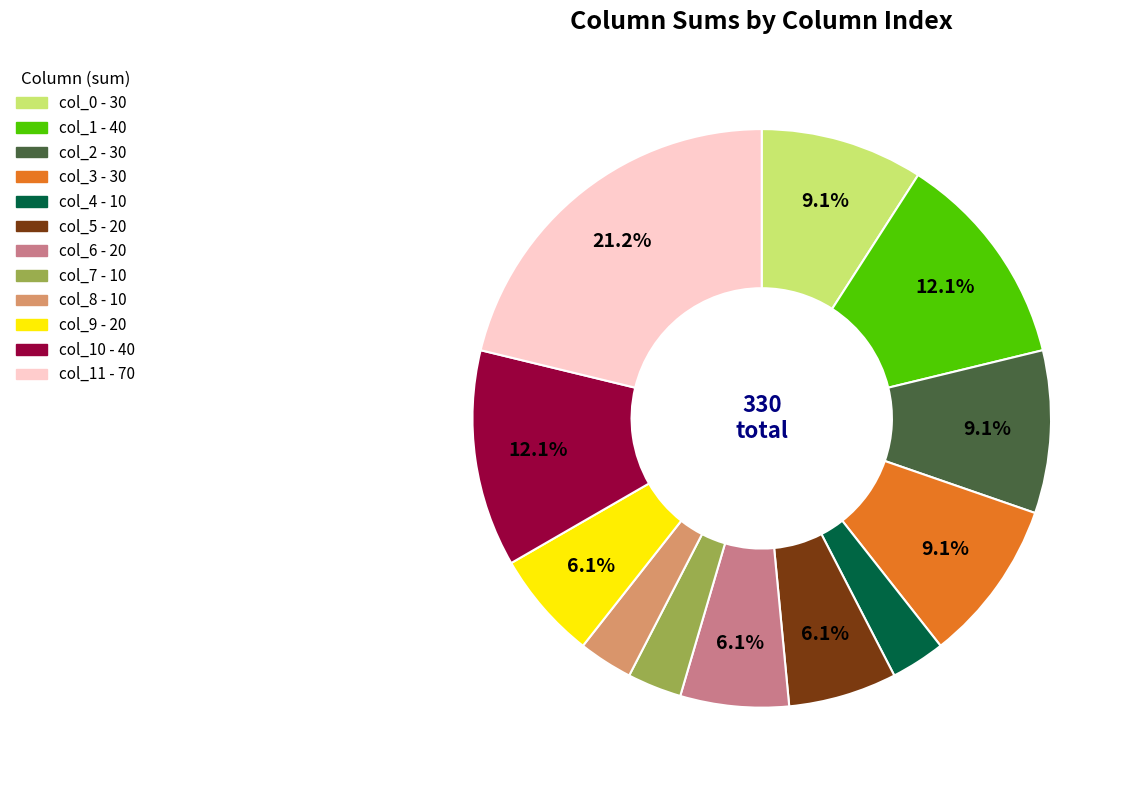

How many slices are in this pie chart?

12